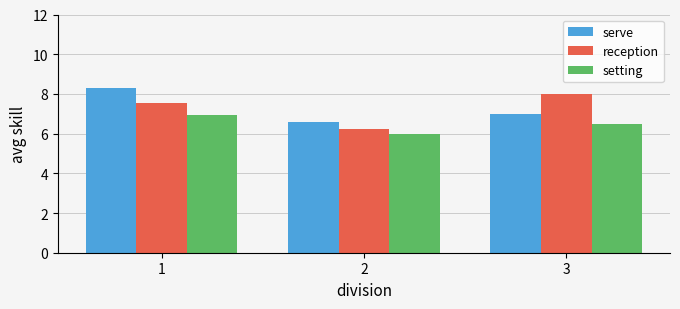

What is the value of the serve bar at the 3rd from the left?

7.0